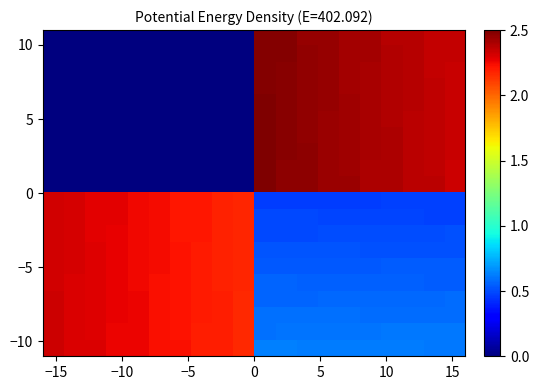

How many series are shown in this chart?

20